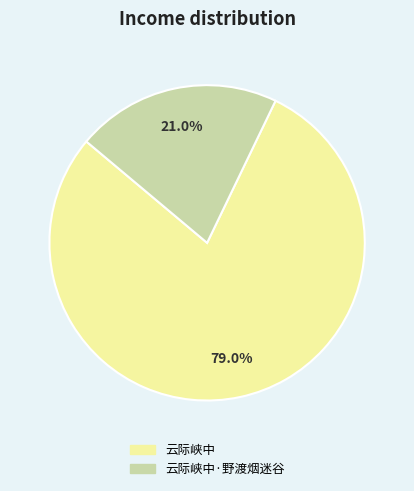

Is there any slice that represents more than half of the pie?

Yes